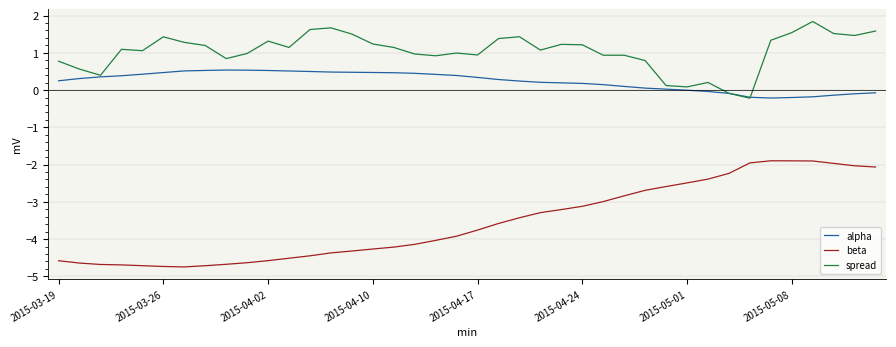

What is the difference between the maximum and second lowest values in the beta series?

2.8